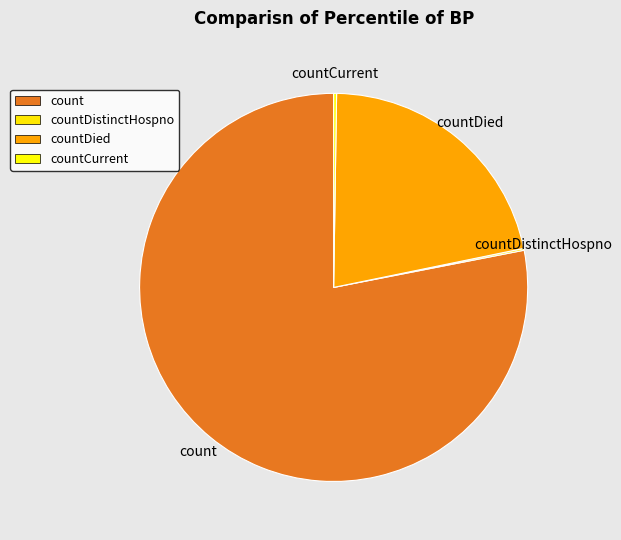

Is it true that count is 64% of the pie?

False